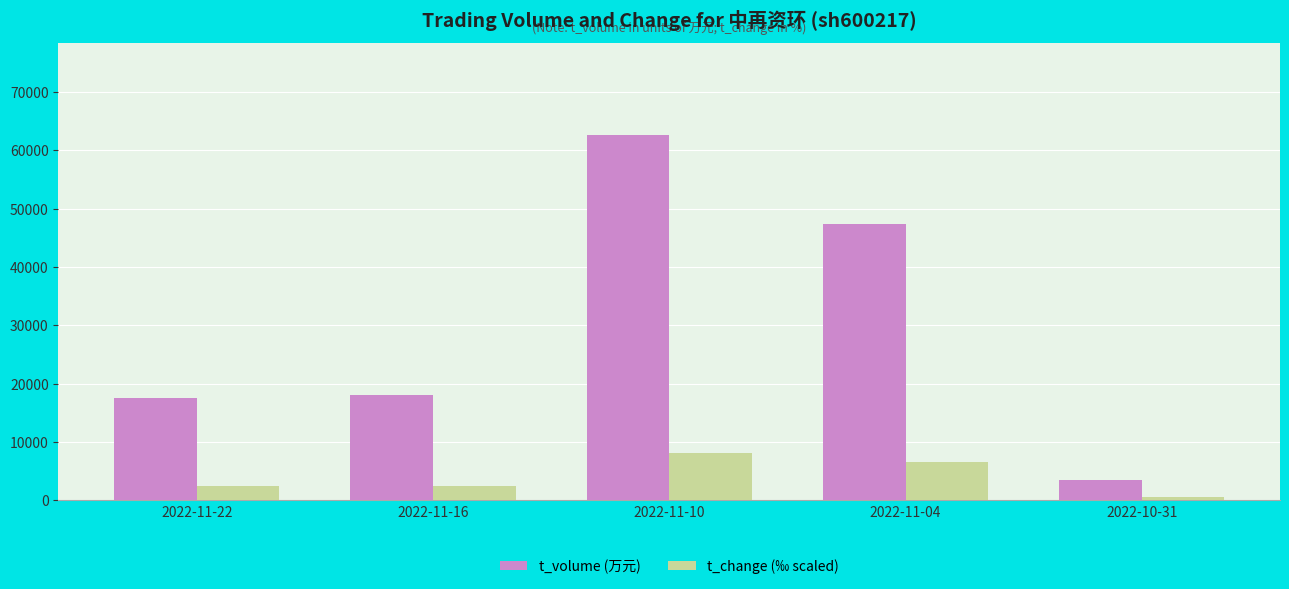

What is the sum of all t_volume (万元) values?

149145